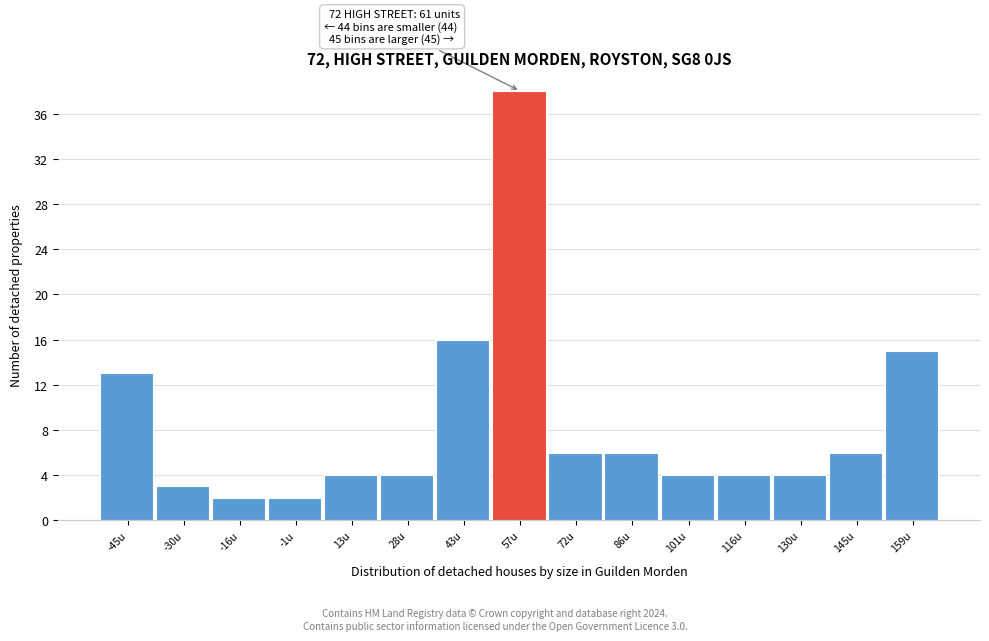

Over which range of the x-axis is the bar tallest?

50 to 64